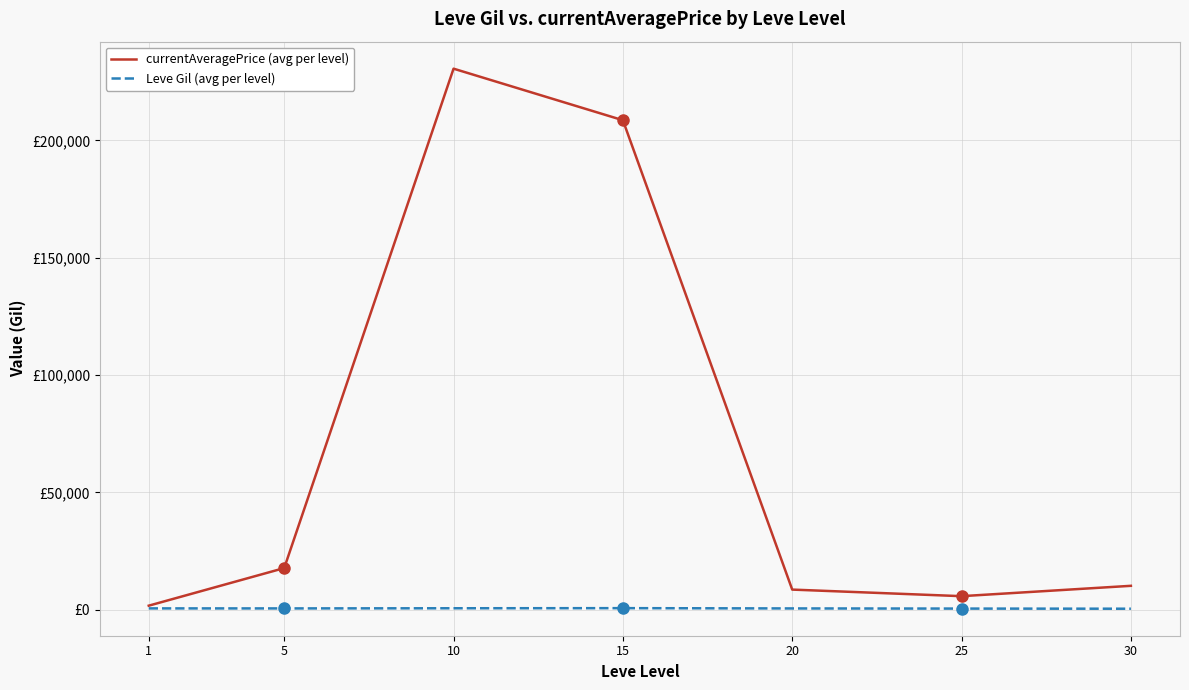

True or false: currentAveragePrice (avg per level) and Leve Gil (avg per level) cross at least once.

False